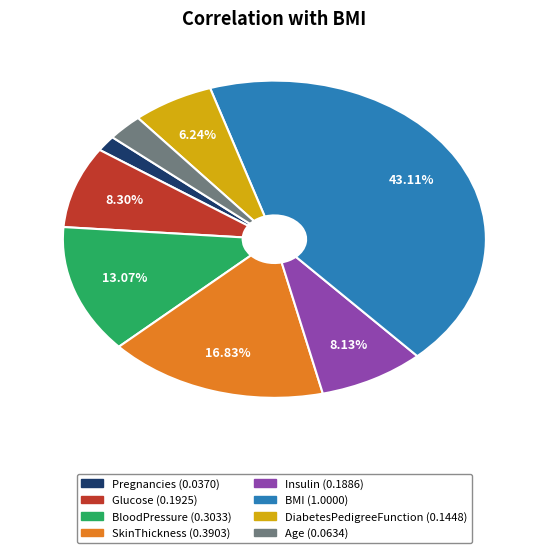

Does BMI account for over 50% of the chart?

No